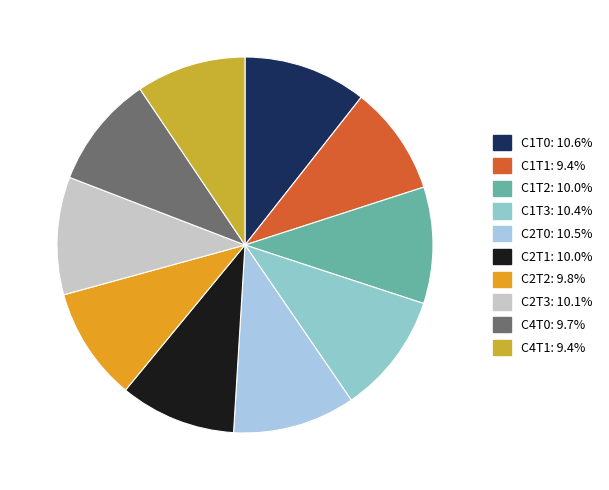

To the nearest percent, what percentage of the pie is C4T1?

9%